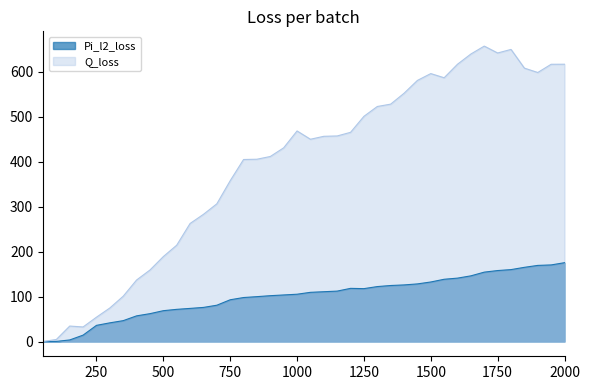

Is the value of Pi_l2_loss at 1300 greater than the value of Q_loss at 350?

Yes